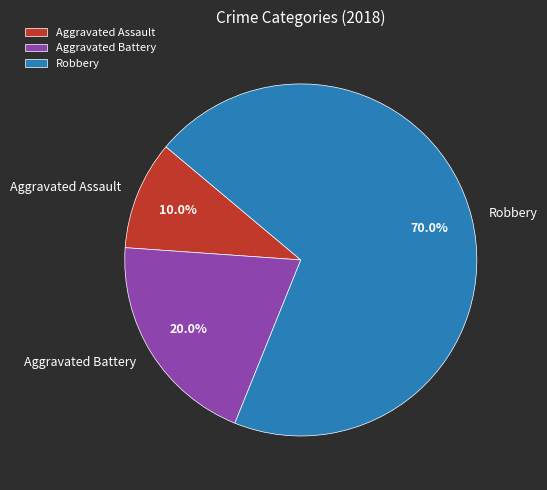

Count the number of slices in the pie.

3